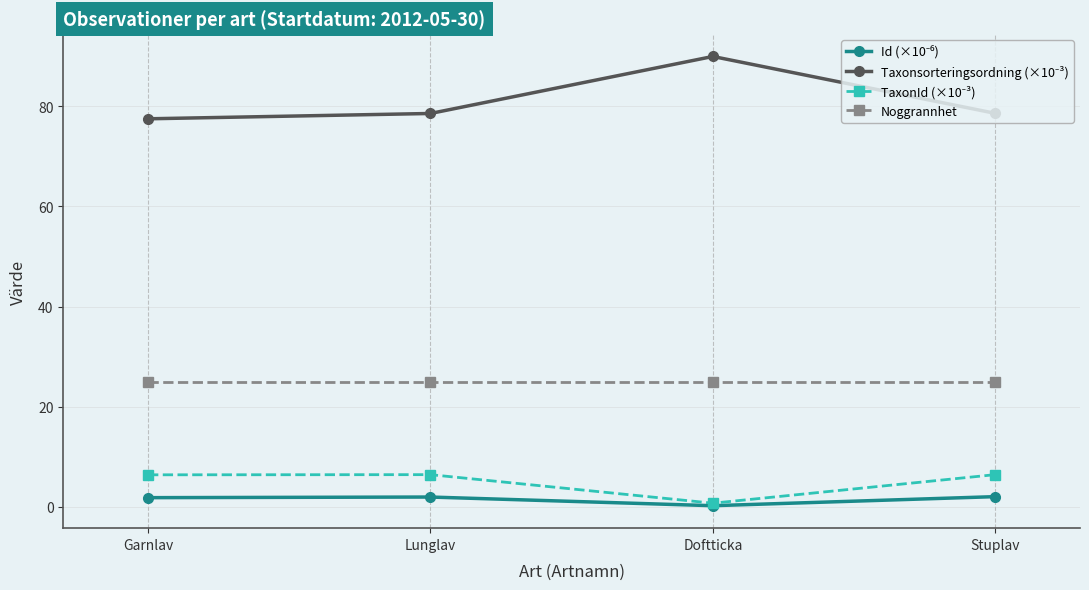

What is the label of the 1st point from the left?

Garnlav